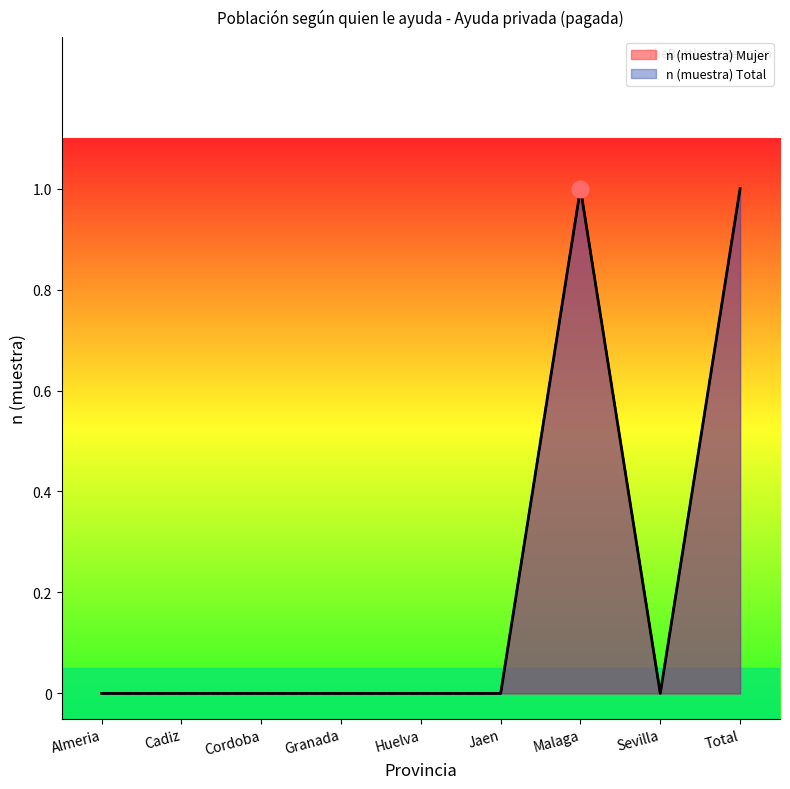

What is the label of the 5th point from the left?

Huelva